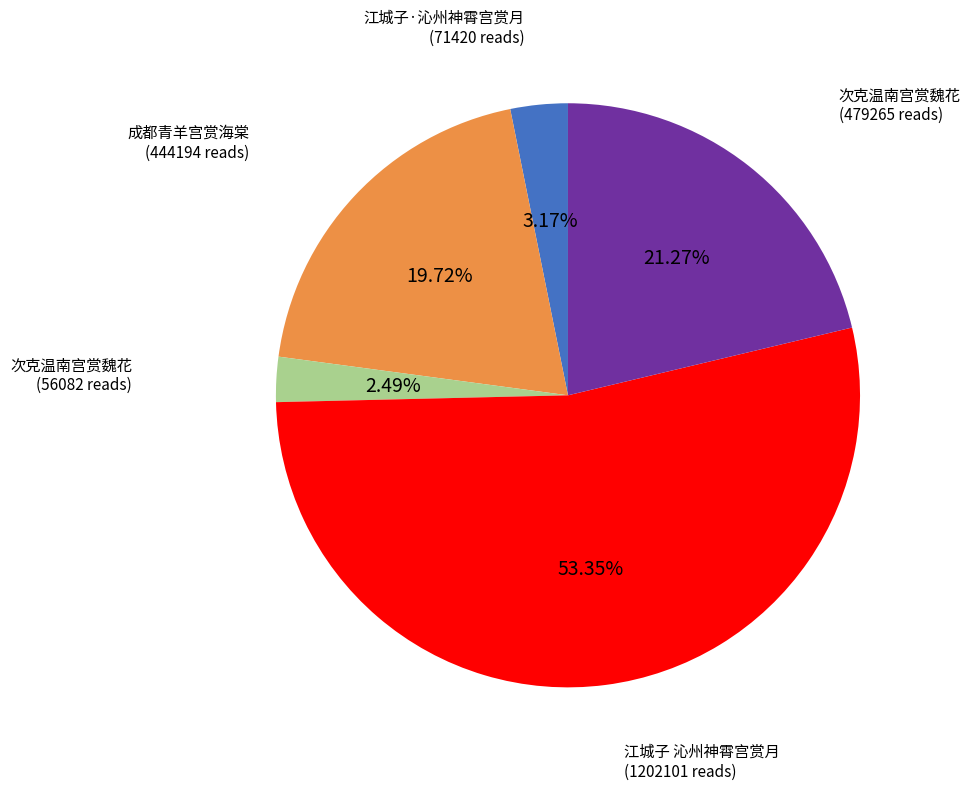

Is there any slice that represents more than half of the pie?

Yes